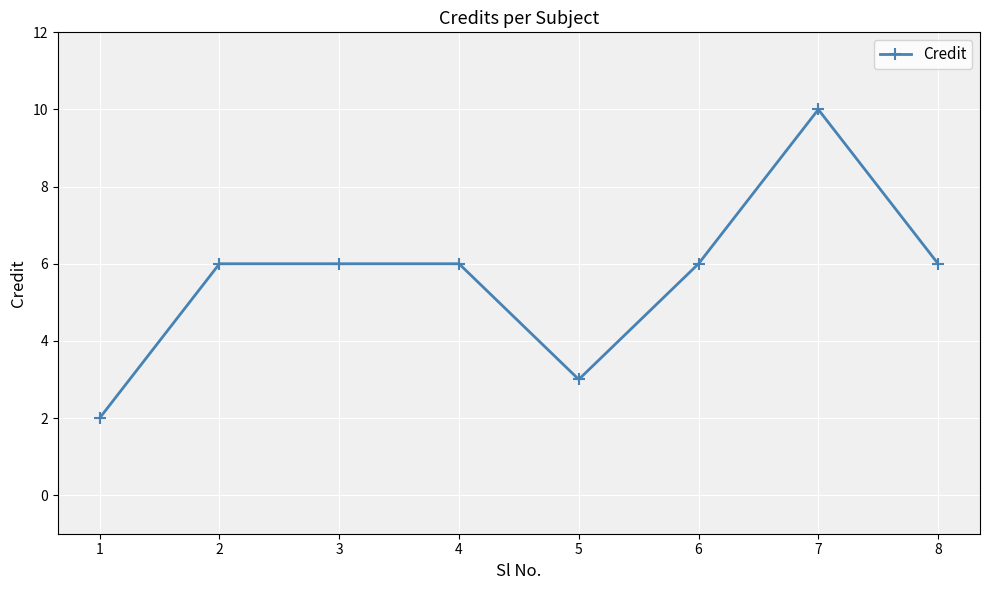

What is the average value?

6